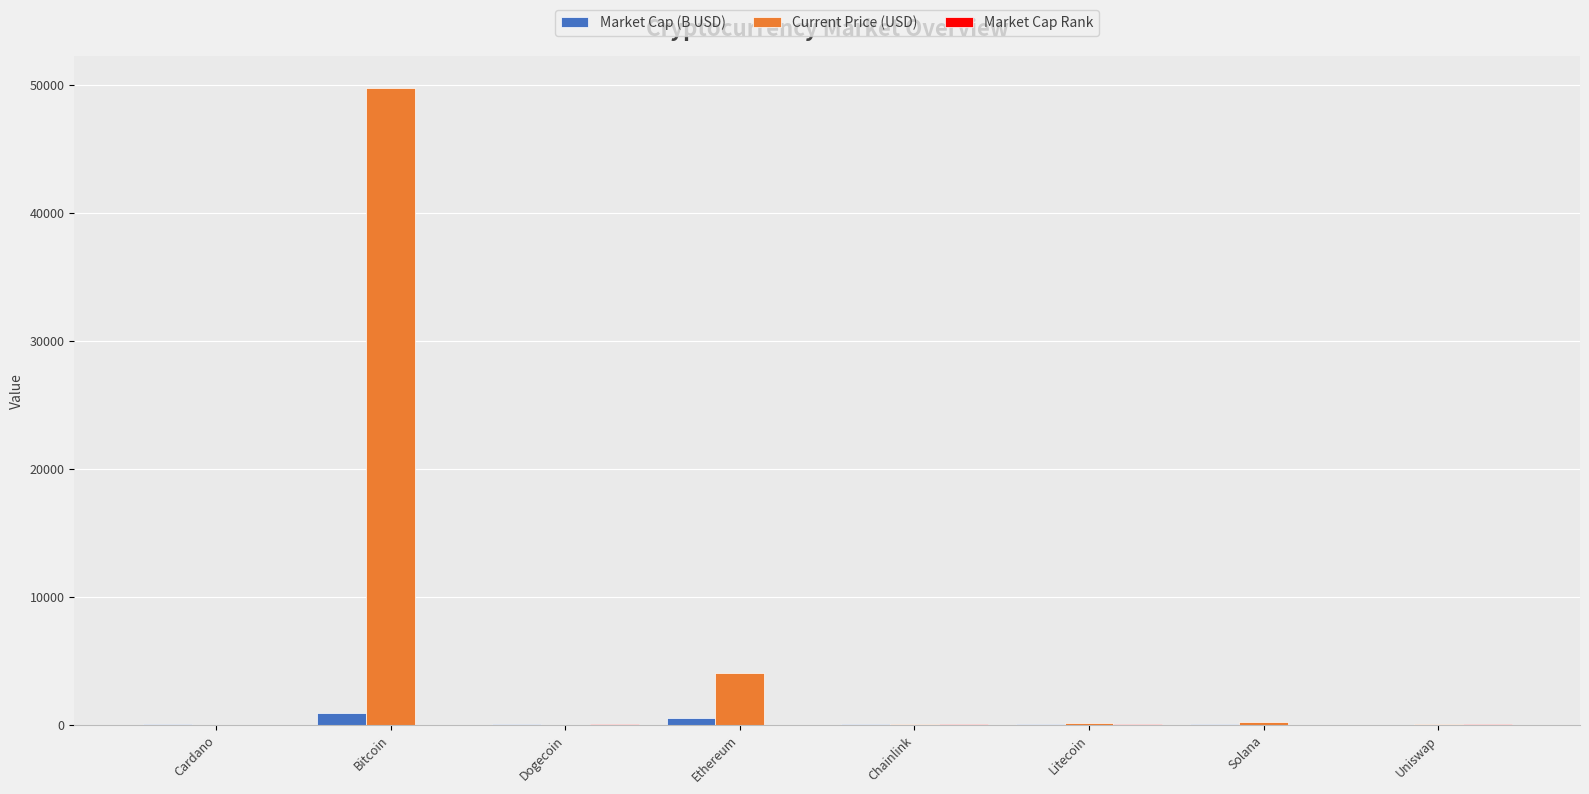

Between Bitcoin and Chainlink, which series saw the biggest shift?

Current Price (USD)